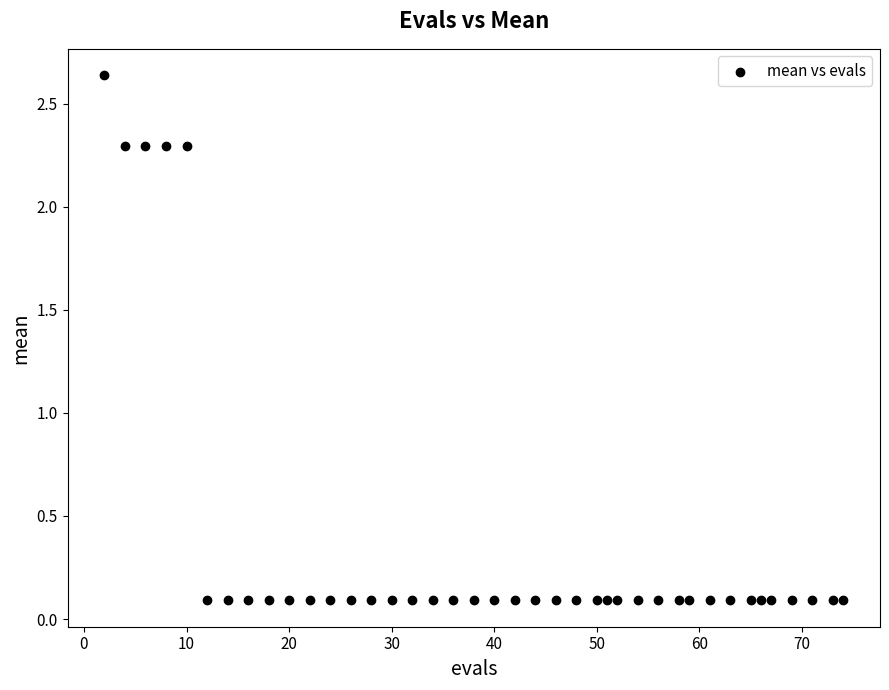

What is the range of X values (max minus min)?

72.0